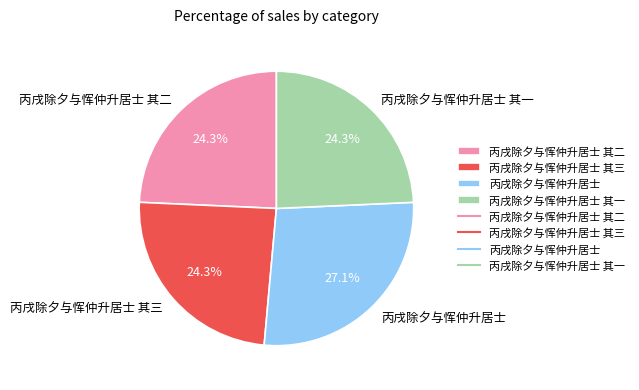

What percentage is the 丙戌除夕与恽仲升居士 其二 slice, to the nearest percent?

24%